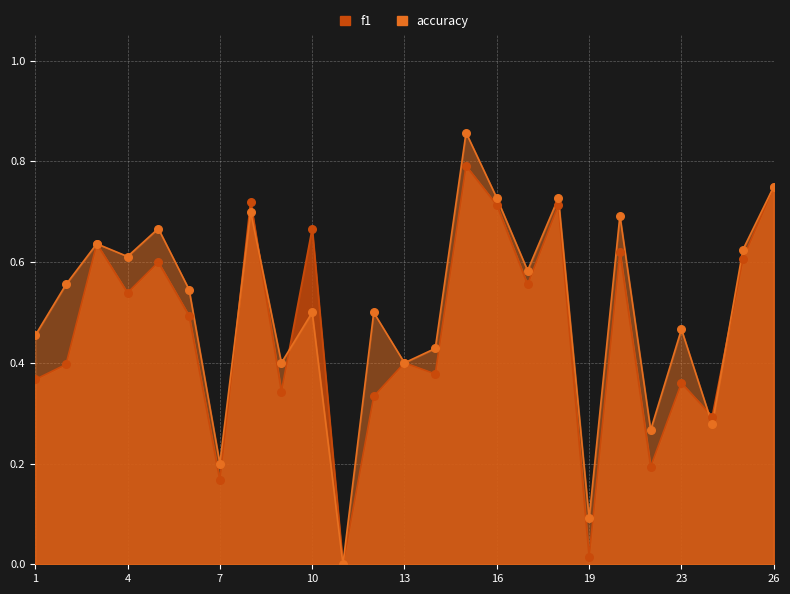

Which series has the largest Y range (max minus min)?

accuracy